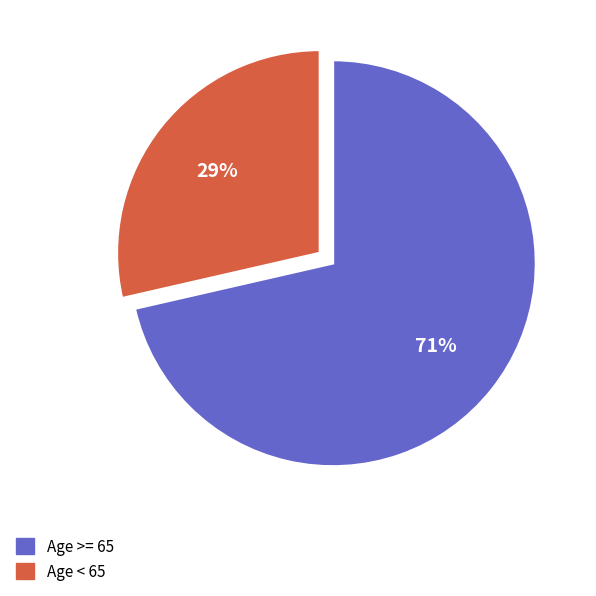

Does any single category account for the majority?

Yes